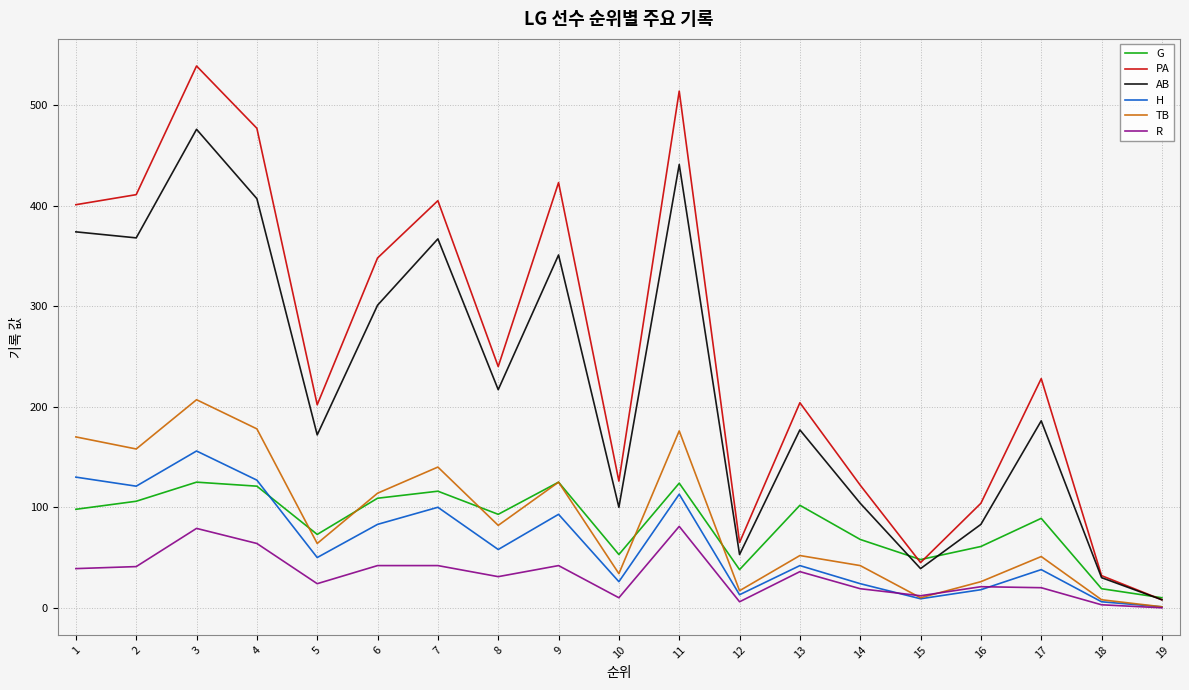

How many interior local valleys does the H series have?

6